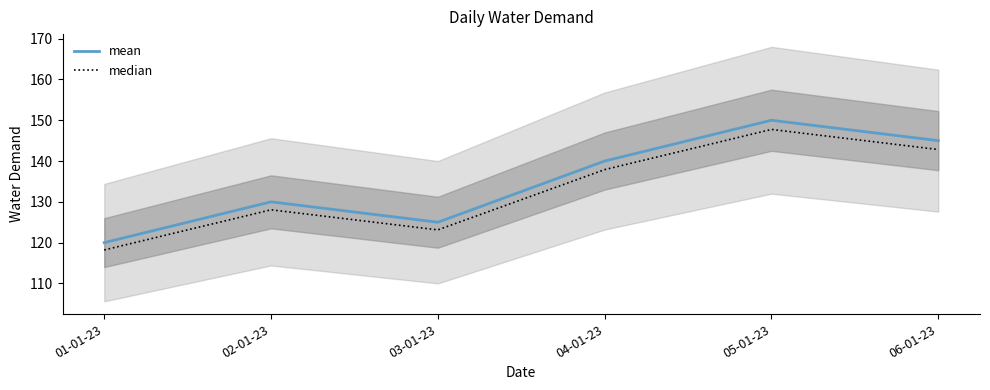

At how many categories does at least one series exceed 139?

3